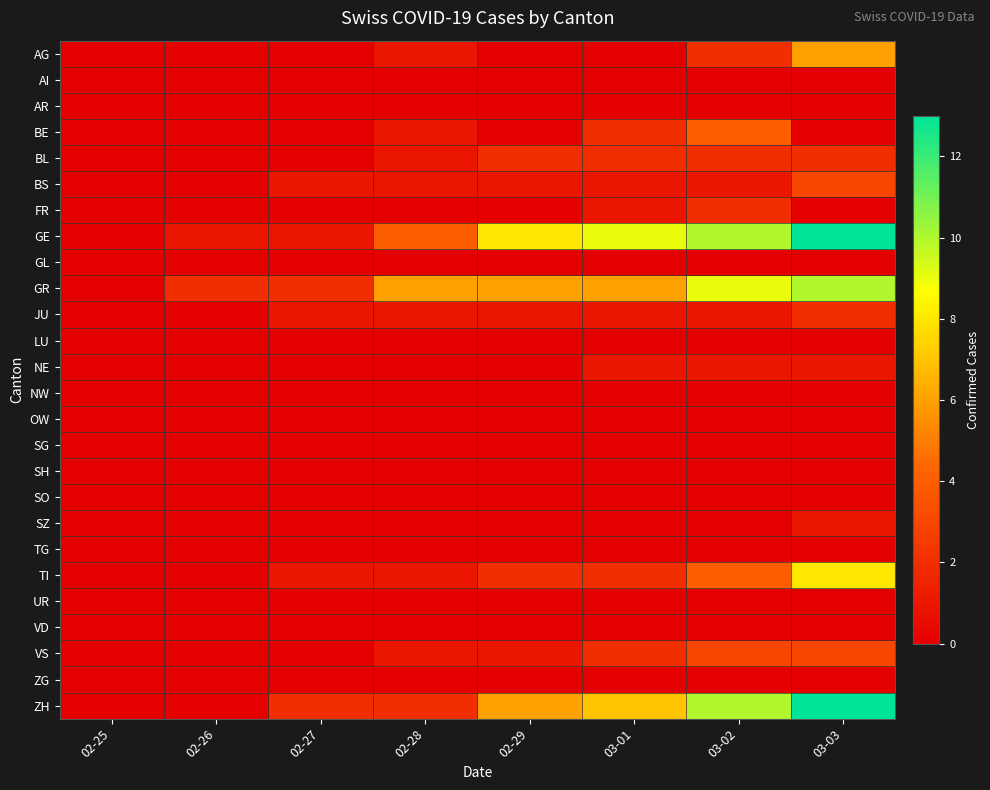

Reading left to right, extract all data points from this chart.

AG: 02-25=0	02-26=0	02-27=0	02-28=1	02-29=0	03-01=0	03-02=2	03-03=6
AI: 02-25=0	02-26=0	02-27=0	02-28=0	02-29=0	03-01=0	03-02=0	03-03=0
AR: 02-25=0	02-26=0	02-27=0	02-28=0	02-29=0	03-01=0	03-02=0	03-03=0
BE: 02-25=0	02-26=0	02-27=0	02-28=1	02-29=0	03-01=2	03-02=4	03-03=0
BL: 02-25=0	02-26=0	02-27=0	02-28=1	02-29=2	03-01=2	03-02=2	03-03=2
BS: 02-25=0	02-26=0	02-27=1	02-28=1	02-29=1	03-01=1	03-02=1	03-03=3
FR: 02-25=0	02-26=0	02-27=0	02-28=0	02-29=0	03-01=1	03-02=2	03-03=0
GE: 02-25=0	02-26=1	02-27=1	02-28=4	02-29=8	03-01=9	03-02=10	03-03=13
GL: 02-25=0	02-26=0	02-27=0	02-28=0	02-29=0	03-01=0	03-02=0	03-03=0
GR: 02-25=0	02-26=2	02-27=2	02-28=6	02-29=6	03-01=6	03-02=9	03-03=10
JU: 02-25=0	02-26=0	02-27=1	02-28=1	02-29=1	03-01=1	03-02=1	03-03=2
LU: 02-25=0	02-26=0	02-27=0	02-28=0	02-29=0	03-01=0	03-02=0	03-03=0
NE: 02-25=0	02-26=0	02-27=0	02-28=0	02-29=0	03-01=1	03-02=1	03-03=1
NW: 02-25=0	02-26=0	02-27=0	02-28=0	02-29=0	03-01=0	03-02=0	03-03=0
OW: 02-25=0	02-26=0	02-27=0	02-28=0	02-29=0	03-01=0	03-02=0	03-03=0
SG: 02-25=0	02-26=0	02-27=0	02-28=0	02-29=0	03-01=0	03-02=0	03-03=0
SH: 02-25=0	02-26=0	02-27=0	02-28=0	02-29=0	03-01=0	03-02=0	03-03=0
SO: 02-25=0	02-26=0	02-27=0	02-28=0	02-29=0	03-01=0	03-02=0	03-03=0
SZ: 02-25=0	02-26=0	02-27=0	02-28=0	02-29=0	03-01=0	03-02=0	03-03=1
TG: 02-25=0	02-26=0	02-27=0	02-28=0	02-29=0	03-01=0	03-02=0	03-03=0
TI: 02-25=0	02-26=0	02-27=1	02-28=1	02-29=2	03-01=2	03-02=4	03-03=8
UR: 02-25=0	02-26=0	02-27=0	02-28=0	02-29=0	03-01=0	03-02=0	03-03=0
VD: 02-25=0	02-26=0	02-27=0	02-28=0	02-29=0	03-01=0	03-02=0	03-03=0
VS: 02-25=0	02-26=0	02-27=0	02-28=1	02-29=1	03-01=2	03-02=3	03-03=3
ZG: 02-25=0	02-26=0	02-27=0	02-28=0	02-29=0	03-01=0	03-02=0	03-03=0
ZH: 02-25=0	02-26=0	02-27=2	02-28=2	02-29=6	03-01=7	03-02=10	03-03=13